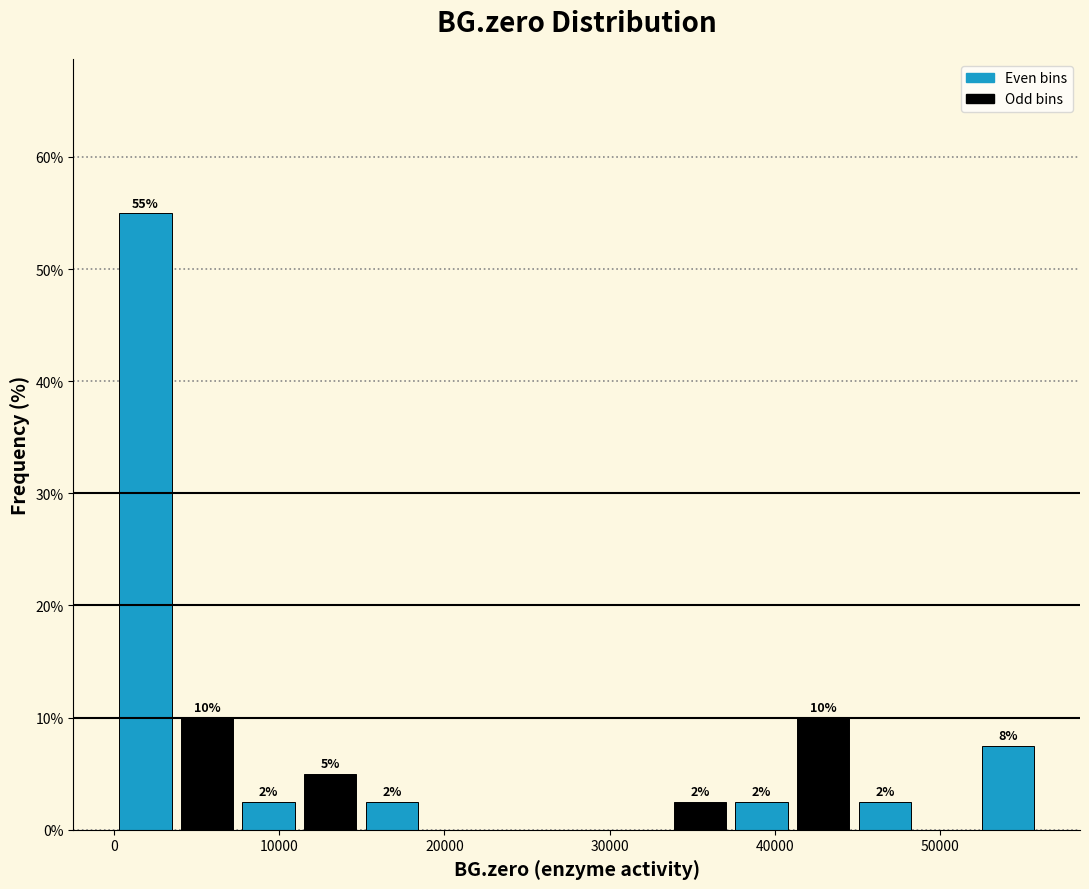

Read against the x-axis, roughly where is the centre of the tallest bar?

2000